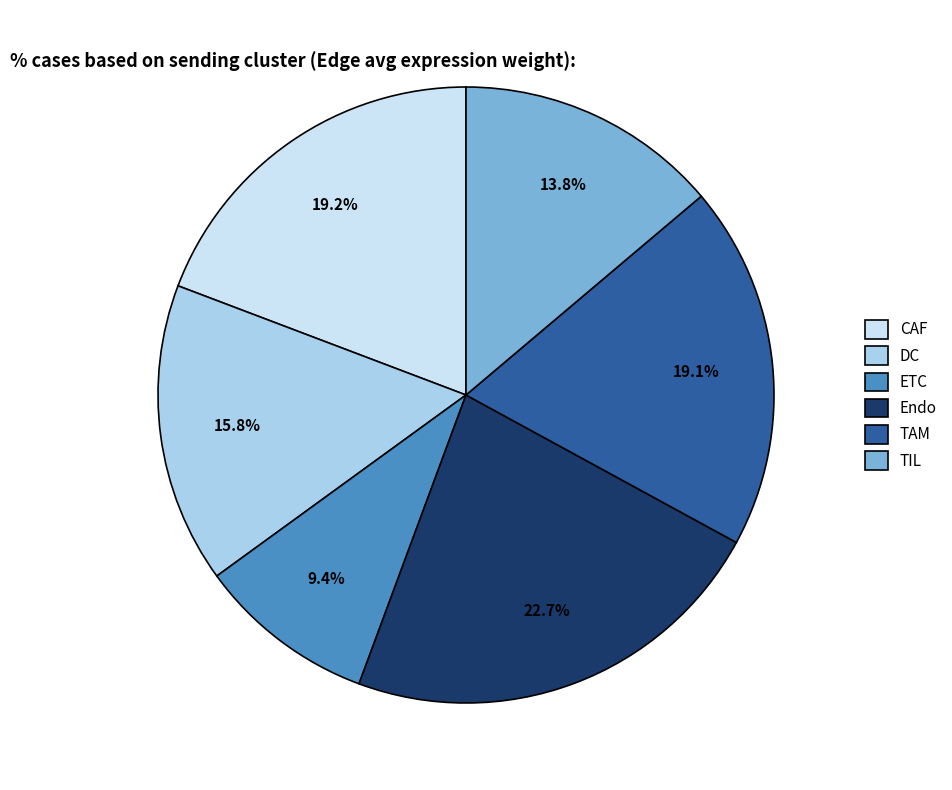

The Endo slice represents 32% of the pie. True or false?

False